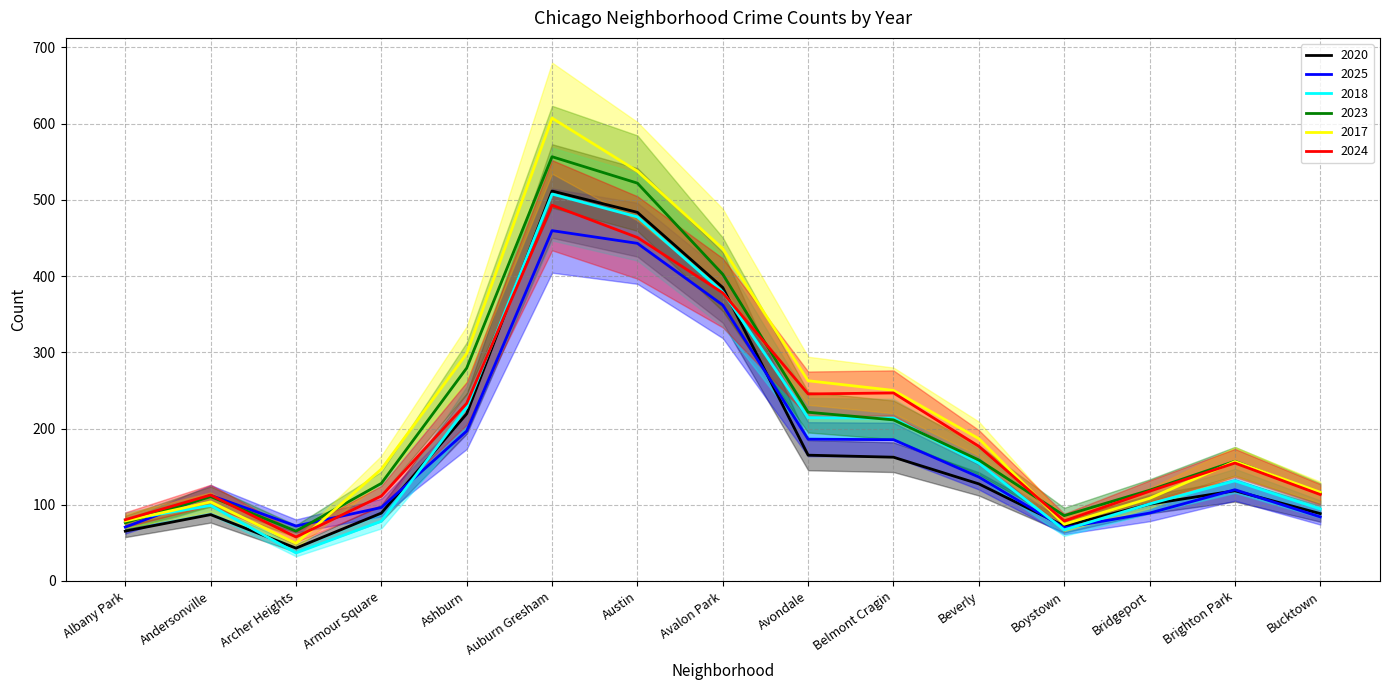

At which label is 2017 closest to 328?

Ashburn